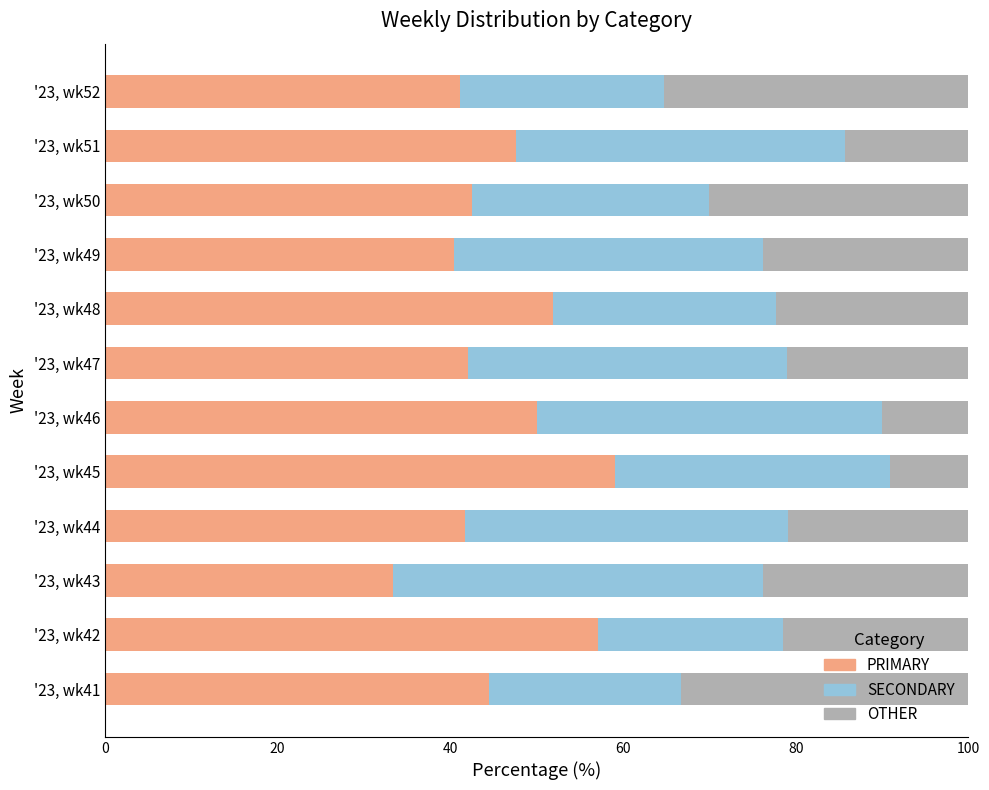

Count the number of categories in the chart.

12